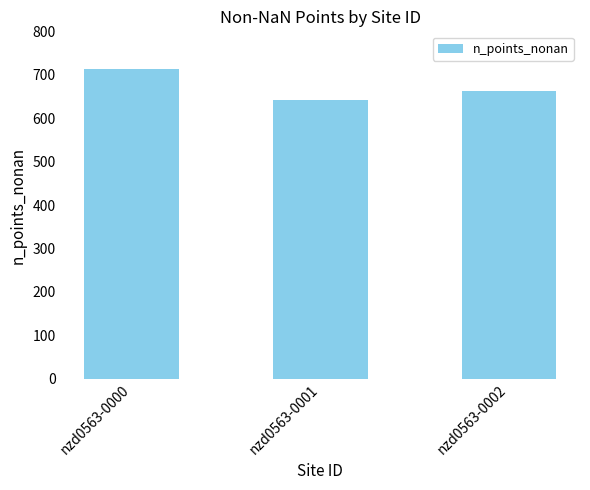

What is the difference between the maximum and minimum values?

72